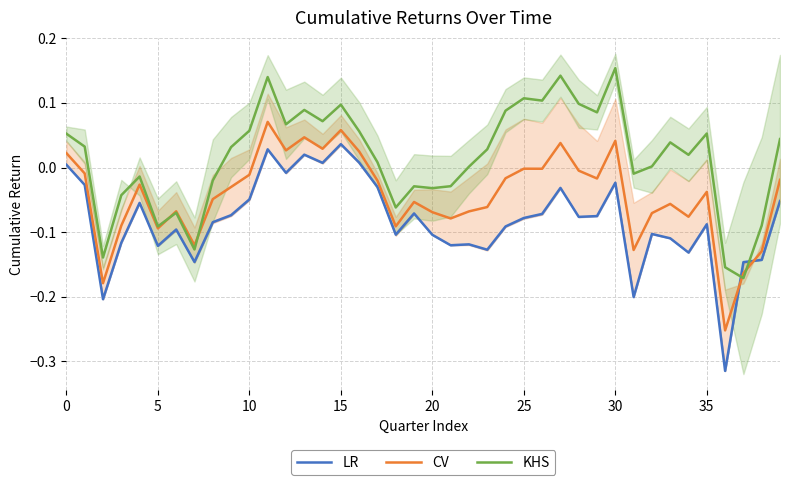

True or false: CV has a value of 0.0 at 27.

True